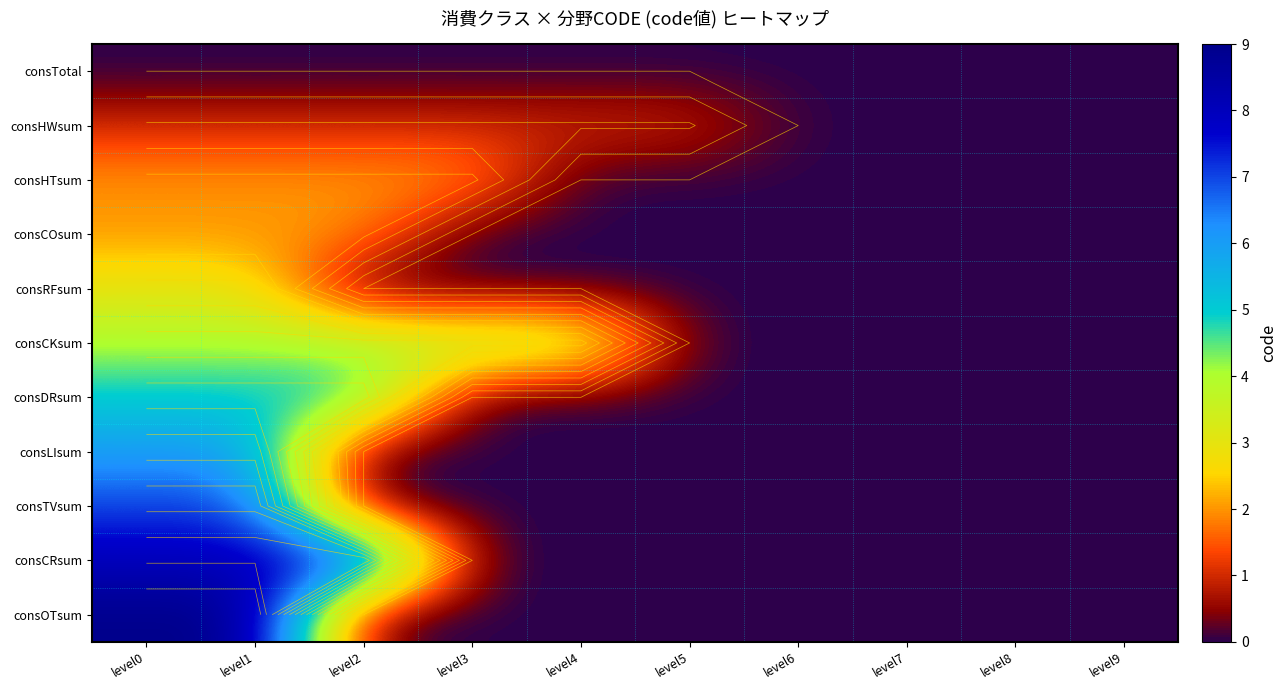

Which category has the highest value in the consOTsum series?

level0